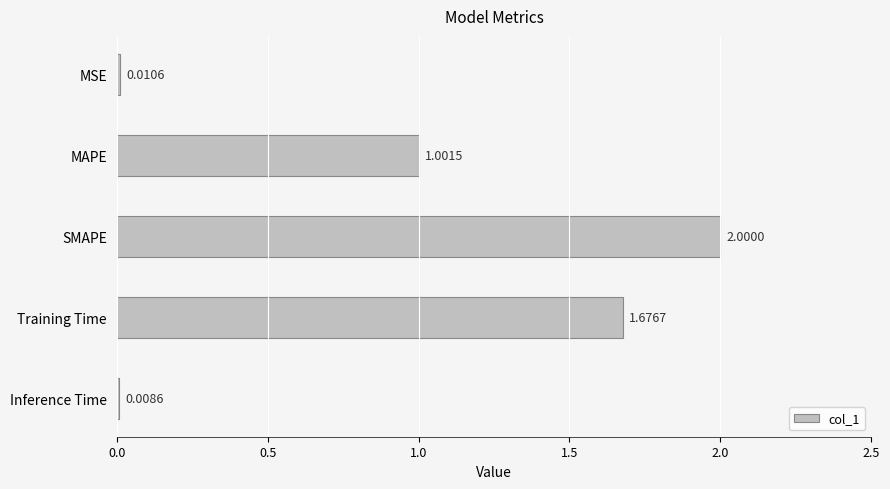

What is the difference between the values at Inference Time and MAPE?

1.0